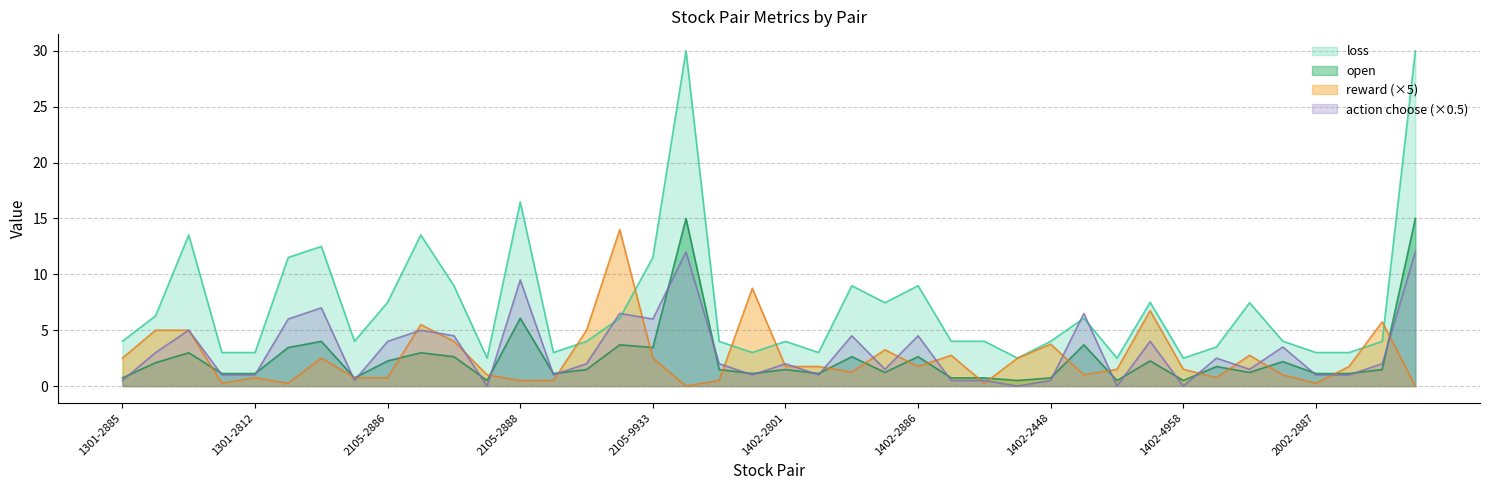

Rank the categories by reward value from lowest to highest.

1402-2308, 2002-2355, 1301-2371, 1301-2888, 1402-2353, 2002-2887, 2105-2888, 2105-3231, 1402-2311, 1301-2812, 2105-2801, 2105-2886, 2002-2801, 2105-2371, 1402-2449, 2002-2886, 1402-2883, 1402-3682, 1402-4958, 1402-2801, 1402-2880, 1402-2886, 2002-2892, 1301-2885, 2105-2311, 2105-9933, 1402-2383, 1402-2892, 2002-2885, 1402-2885, 1402-2448, 2105-2103, 1301-4904, 1301-1504, 2105-5264, 2105-1504, 2002-4904, 1402-3706, 1402-2357, 2105-5871